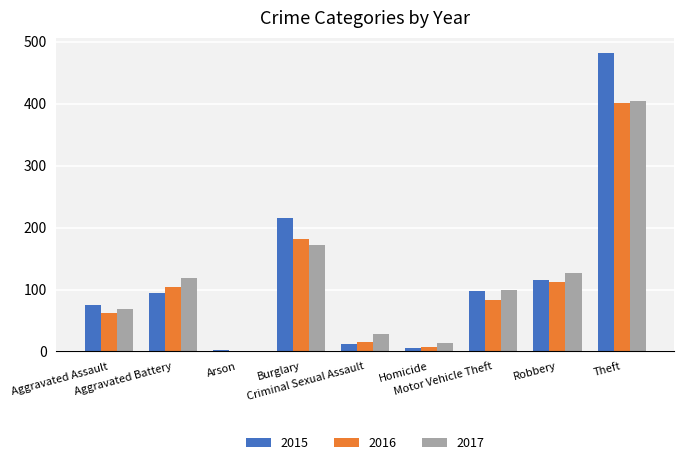

How many series are shown in this chart?

3